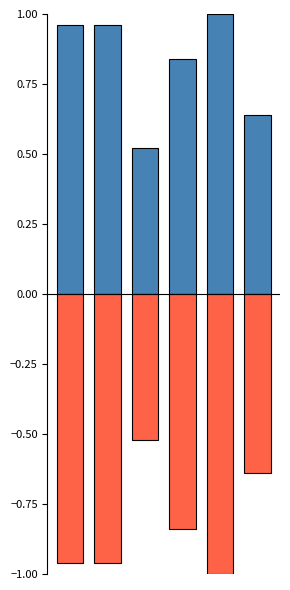

Reading left to right, transcribe all the data shown in this chart.

Positive: 1.0	1.0	0.5	0.8	1.0	0.6
Negative: -1.0	-1.0	-0.5	-0.8	-1.0	-0.6